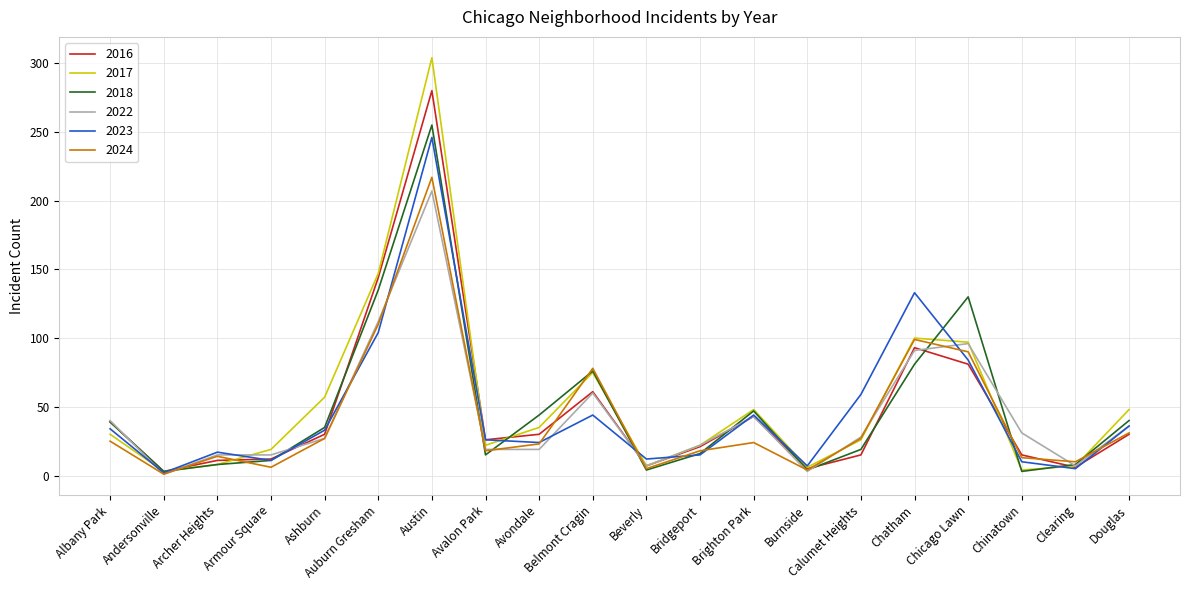

In 2018, how many points are lower than both neighbors (excluding endpoints)?

5